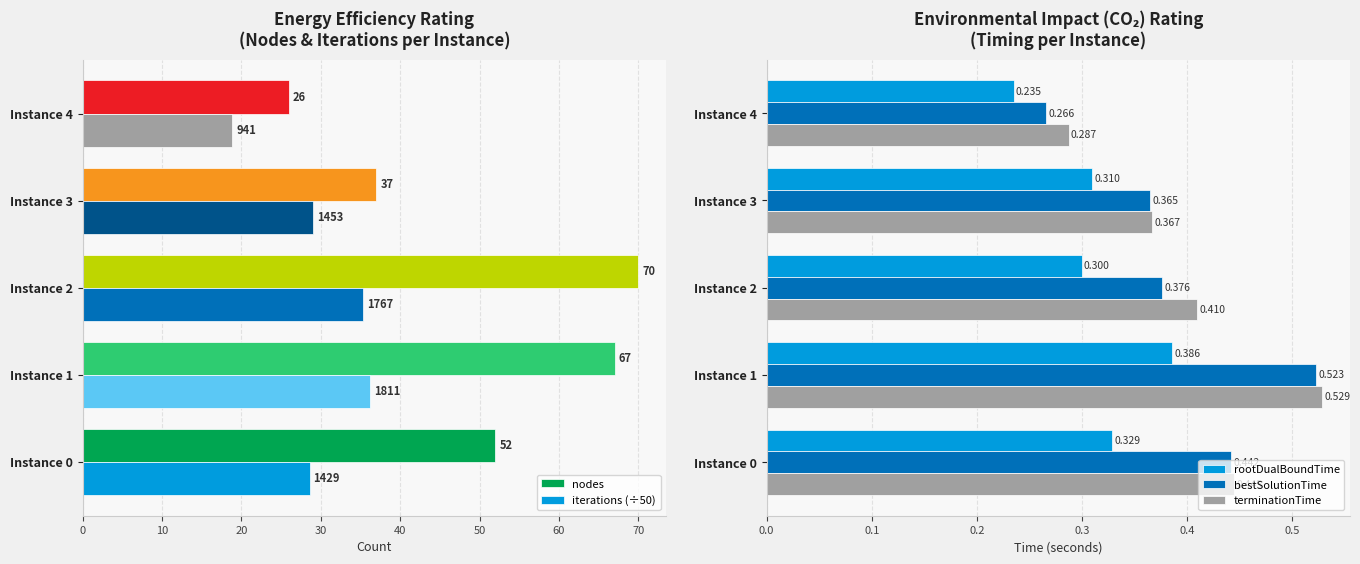

Is the value of bestSolutionTime at Instance 4 greater than the value of rootDualBoundTime at Instance 4?

Yes